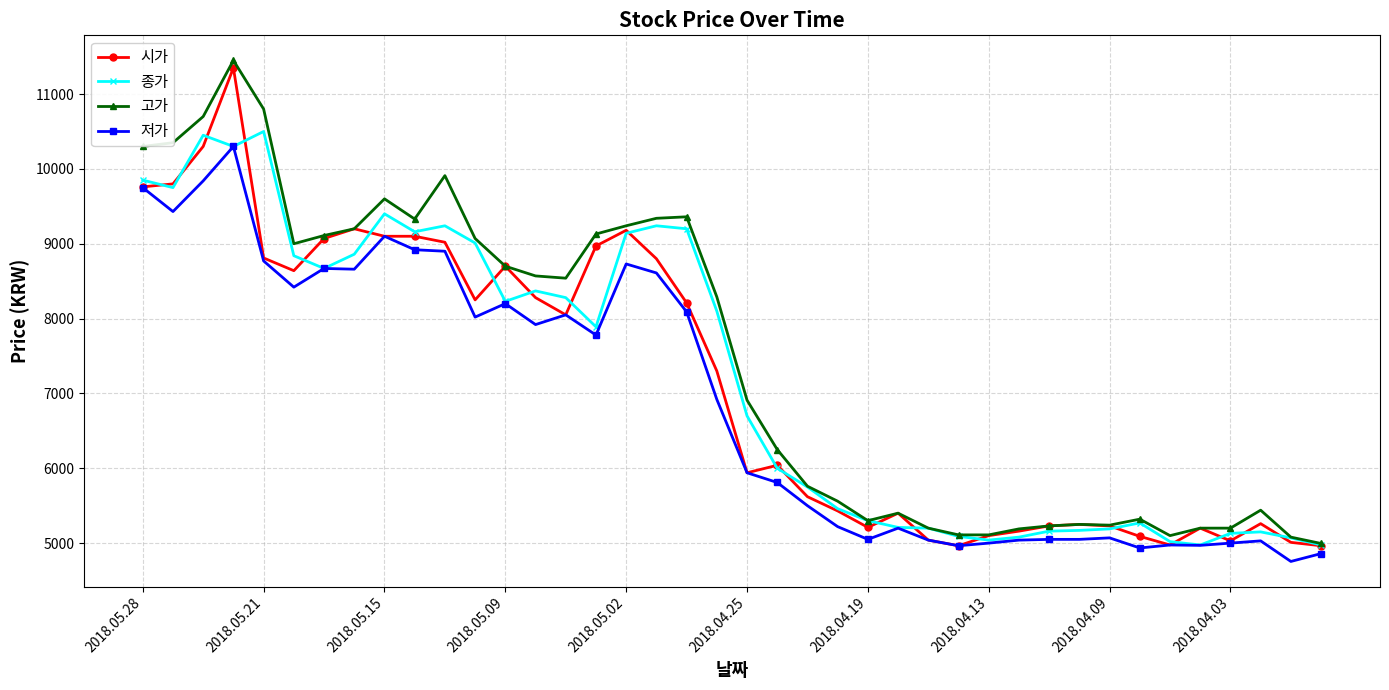

Does the chart display data point markers on the line(s)?

Yes